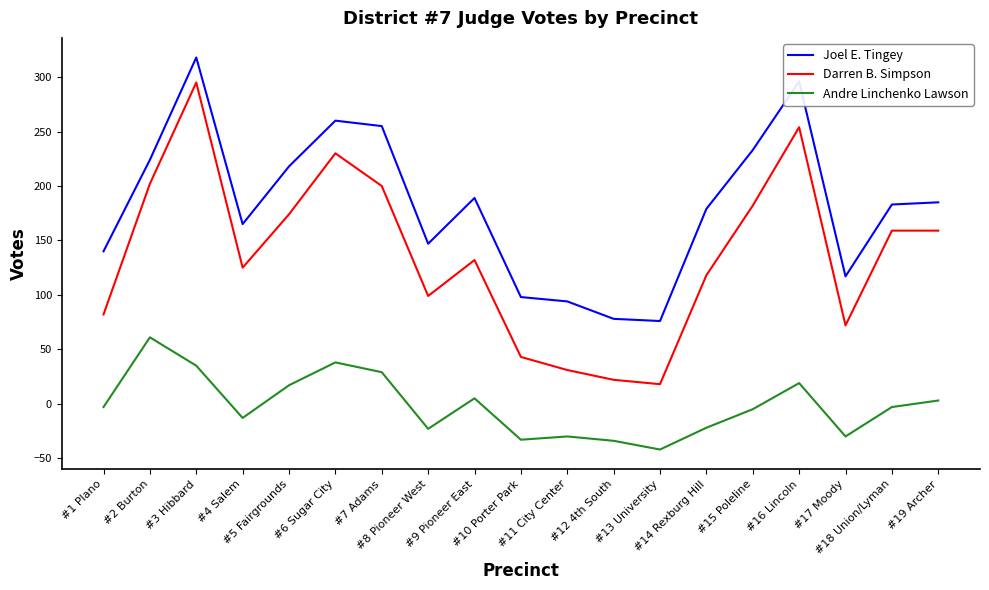

How many series are shown in this chart?

3